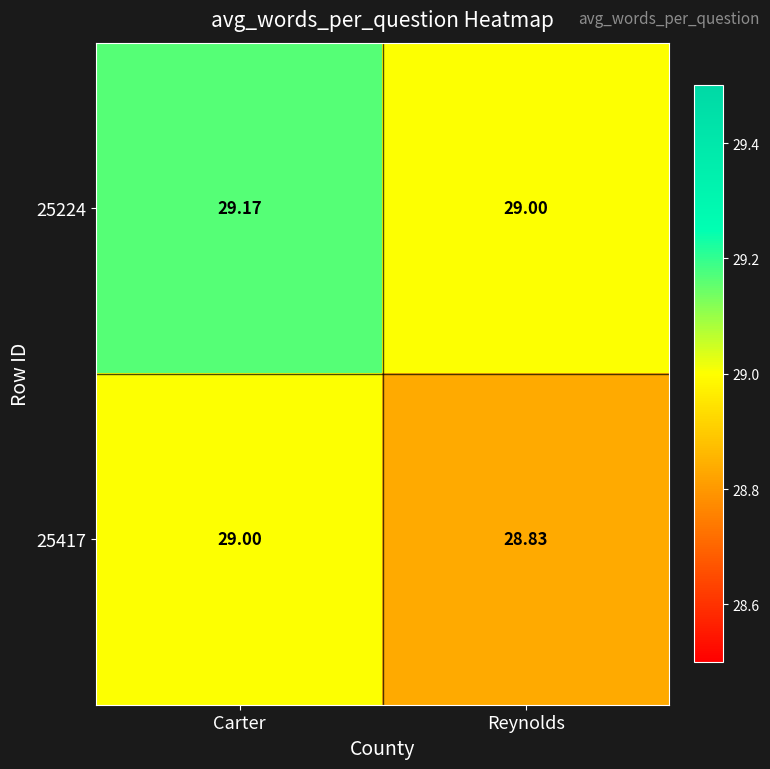

Rank the series at Carter from lowest to highest value.

25417, 25224